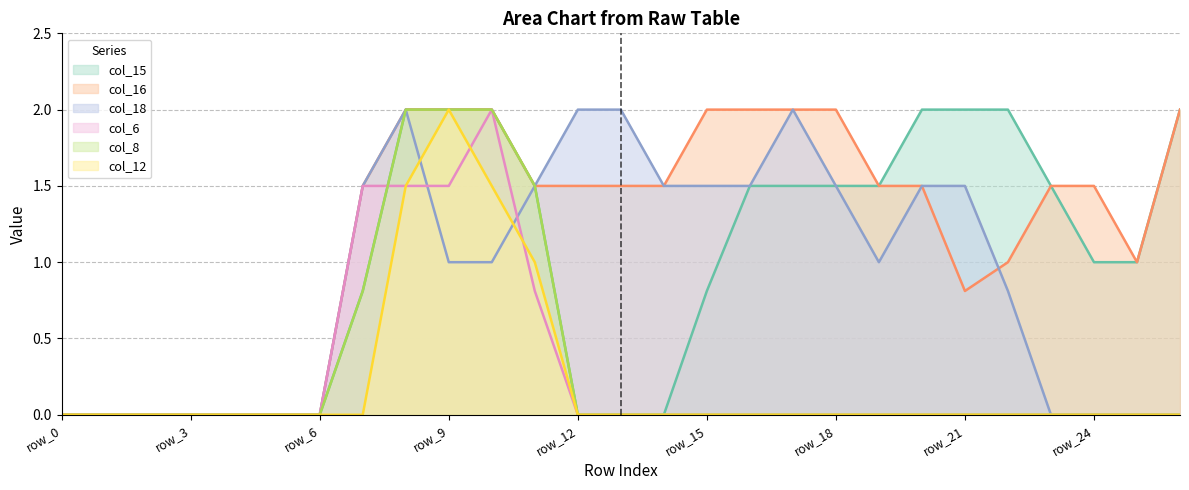

What is the difference between the highest and lowest values at row_19?

1.5